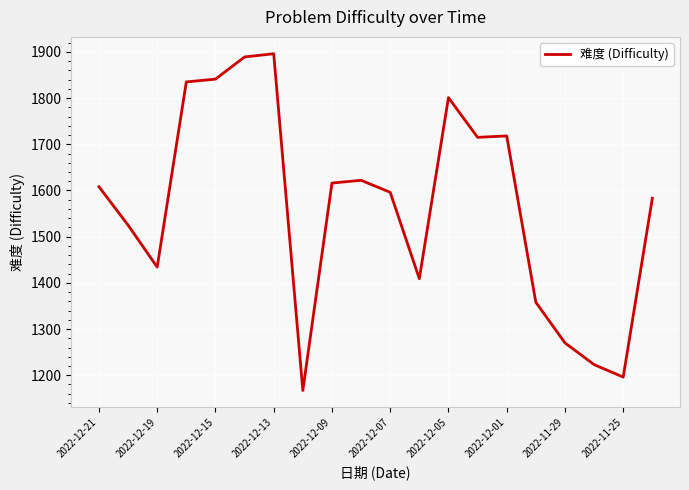

What is the minimum value shown in the chart?

1167